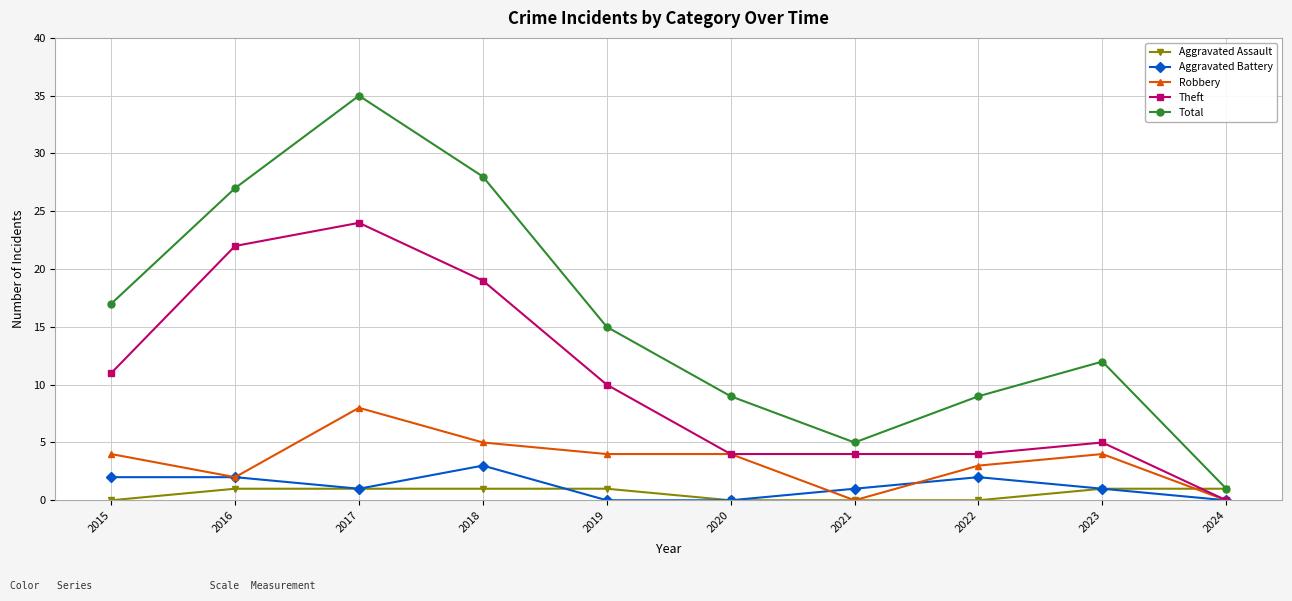

What is the maximum value shown in the chart?

35